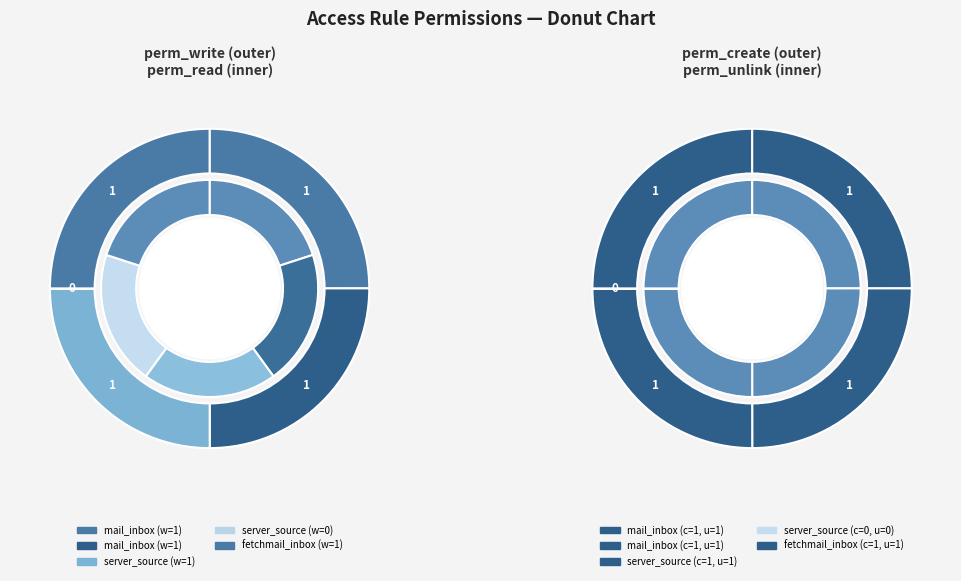

Combined, do access_mail_server_source_read and access_fetchmail_server_inbox account for over 50%?

No